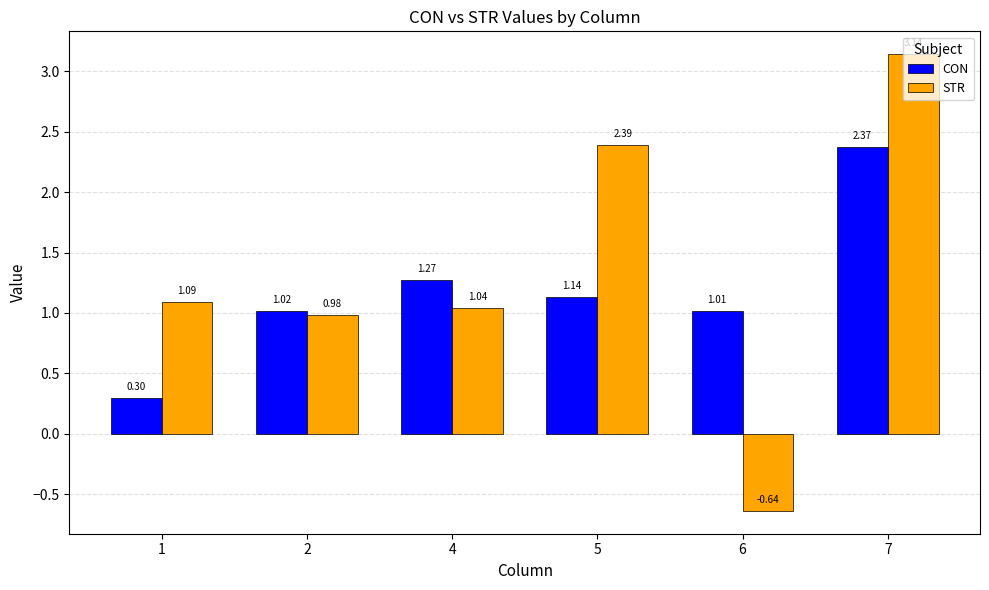

What is the spread (max minus min) of values at 6?

1.7